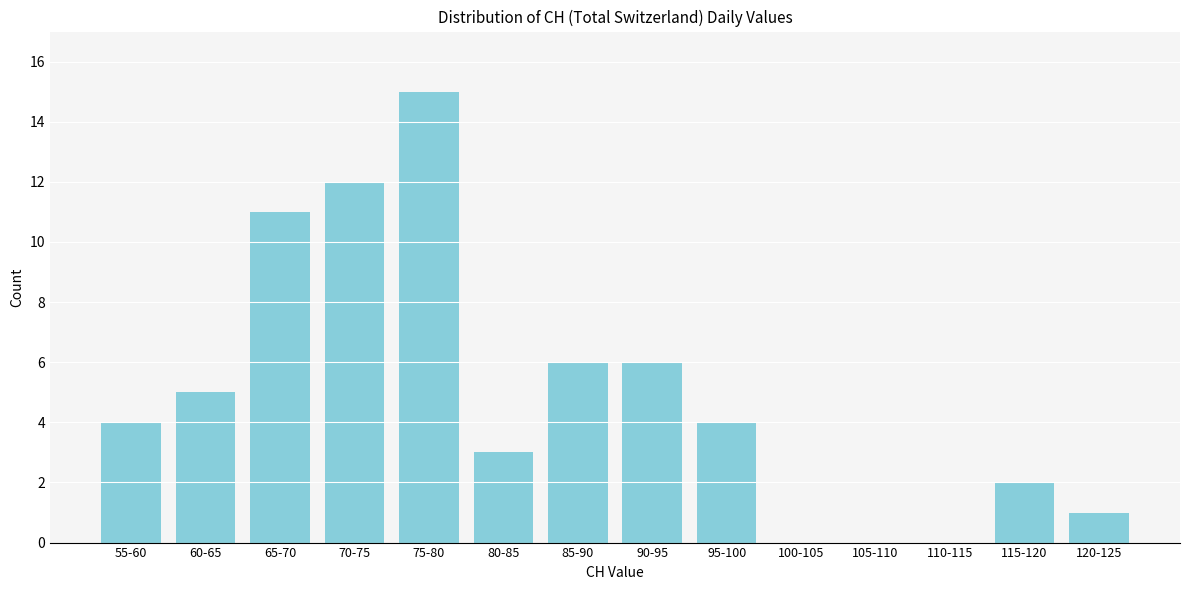

Reading left to right, extract all data points from this chart.

55-60=4	60-65=5	65-70=11	70-75=12	75-80=15	80-85=3	85-90=6	90-95=6	95-100=4	100-105=0	105-110=0	110-115=0	115-120=2	120-125=1